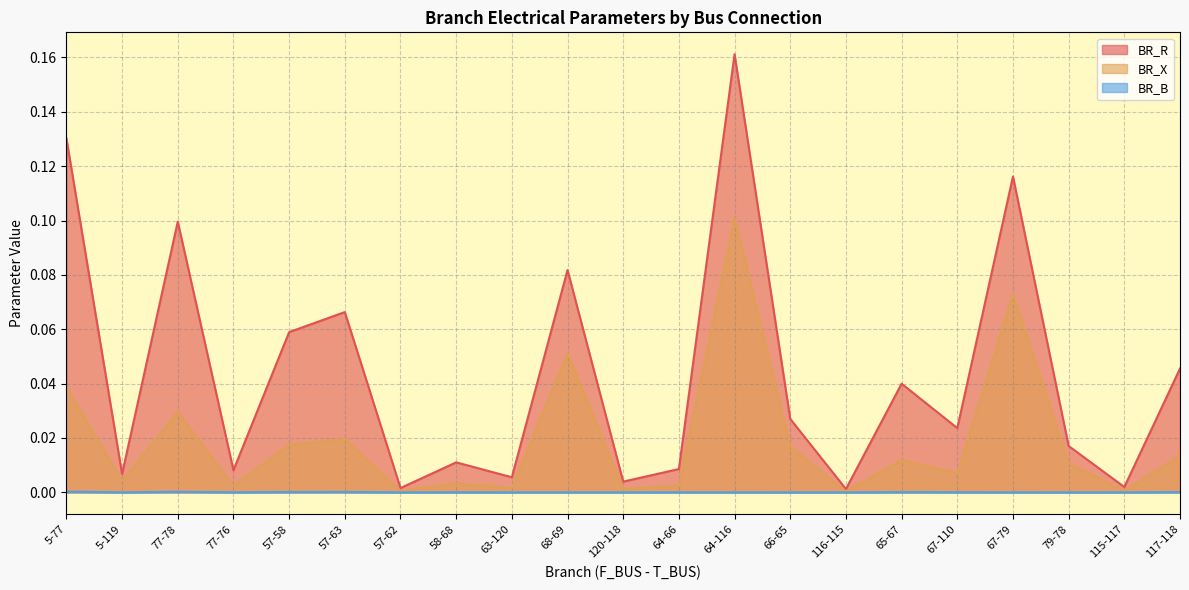

What is the difference between the maximum and minimum values in the BR_R series?

0.2